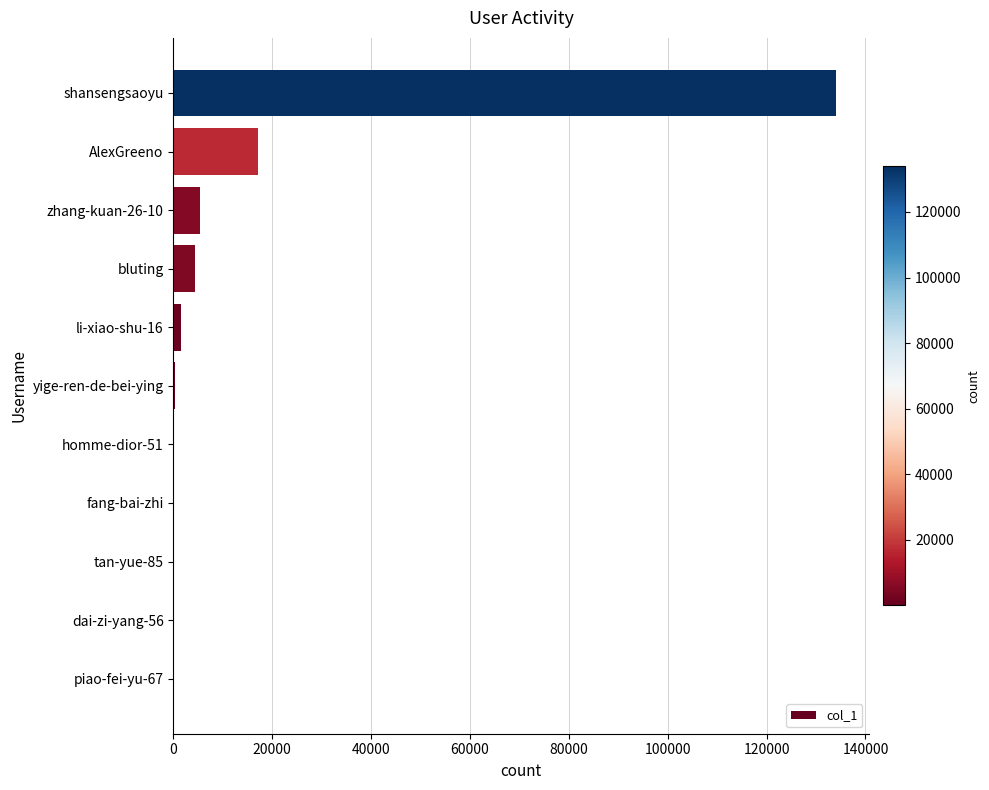

What is the sum of all values?

162909